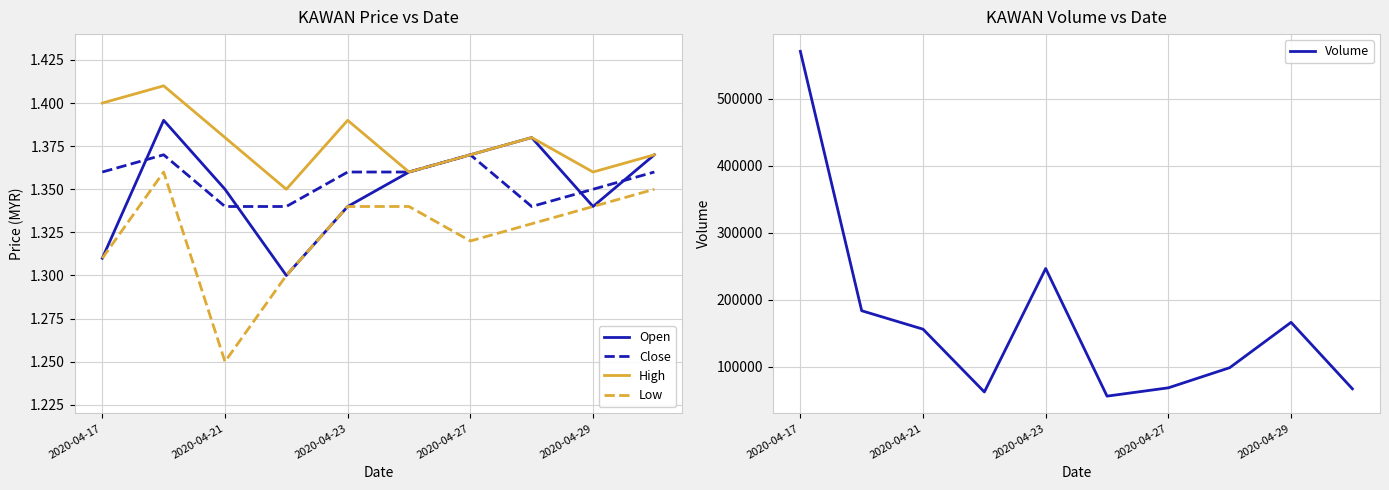

How many lines are shown in the chart?

5